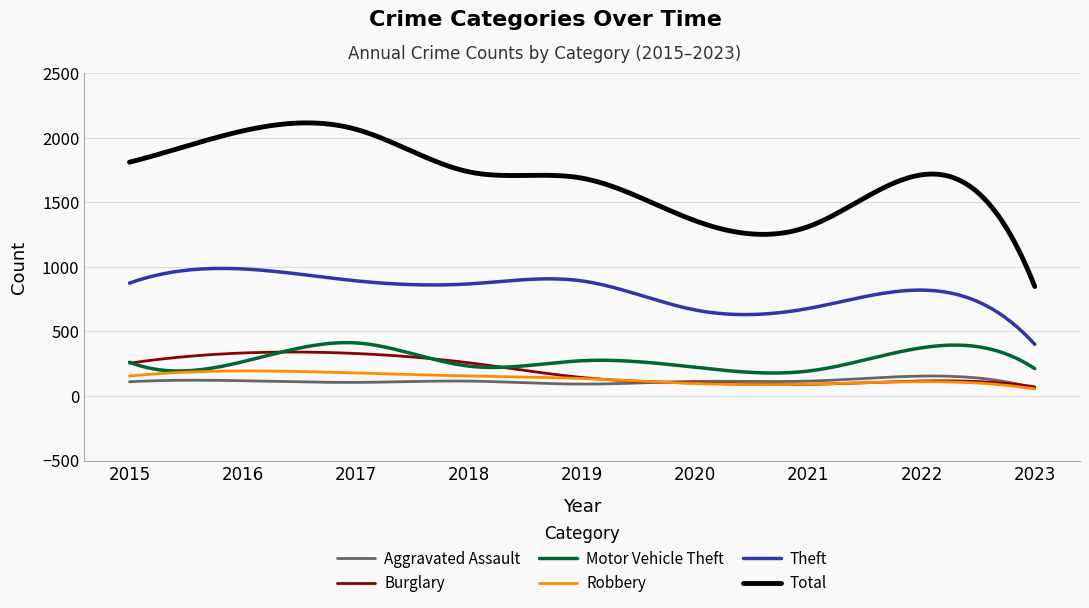

Which series has the widest spread of values?

Total